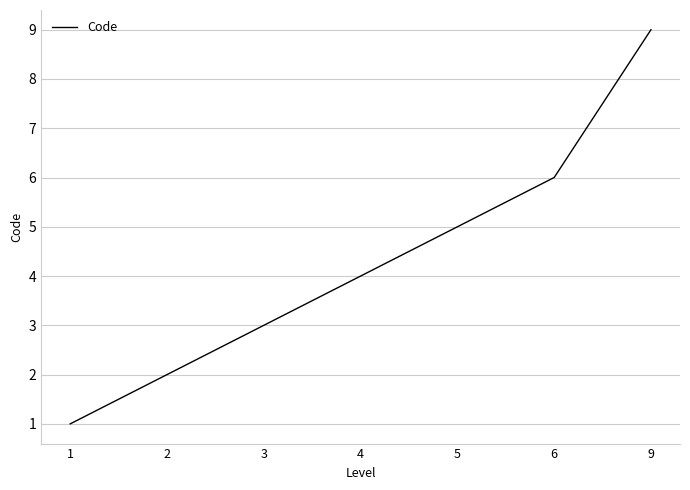

Does the chart display data point markers on the line(s)?

No